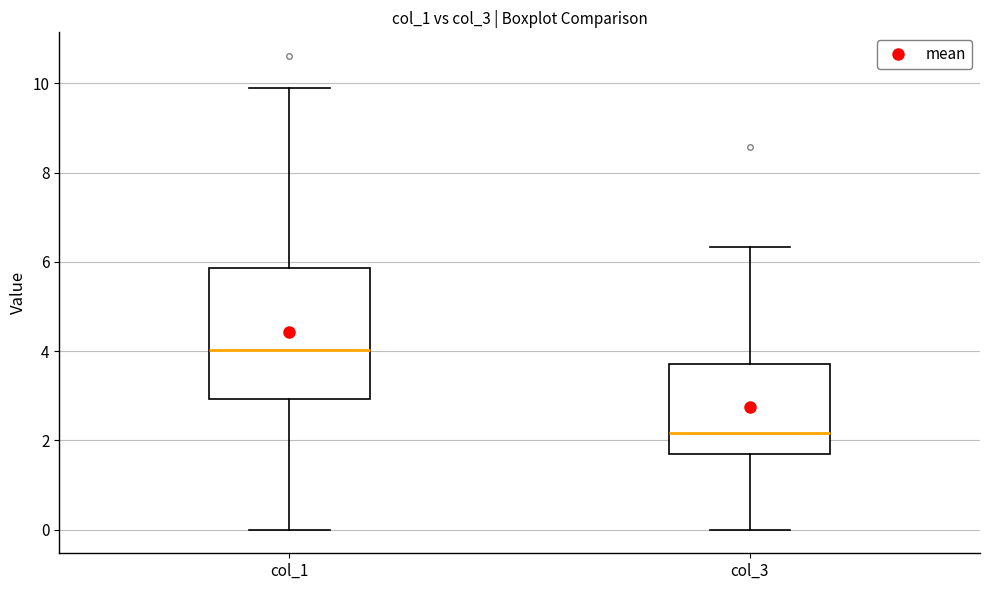

Which box's median line is the highest?

col_1